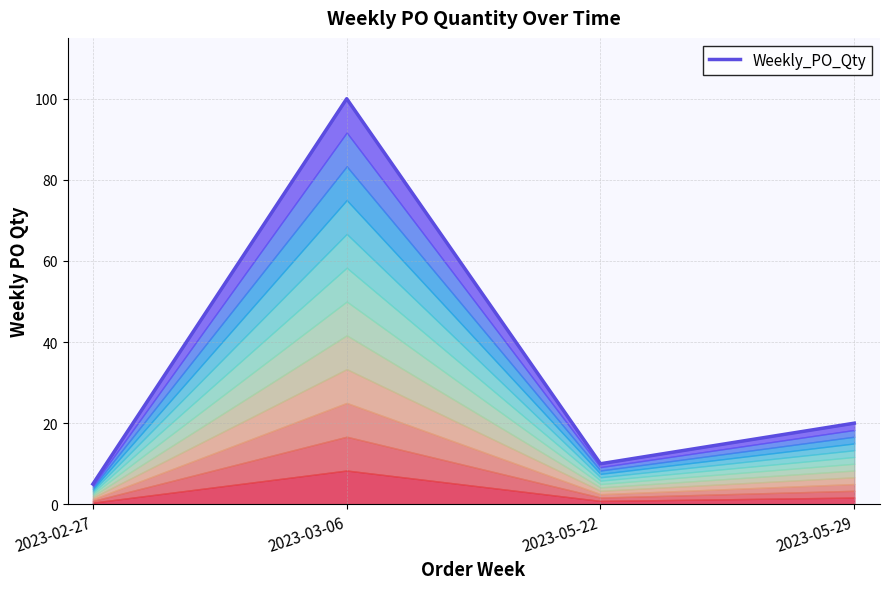

What is the sum of all values?

135